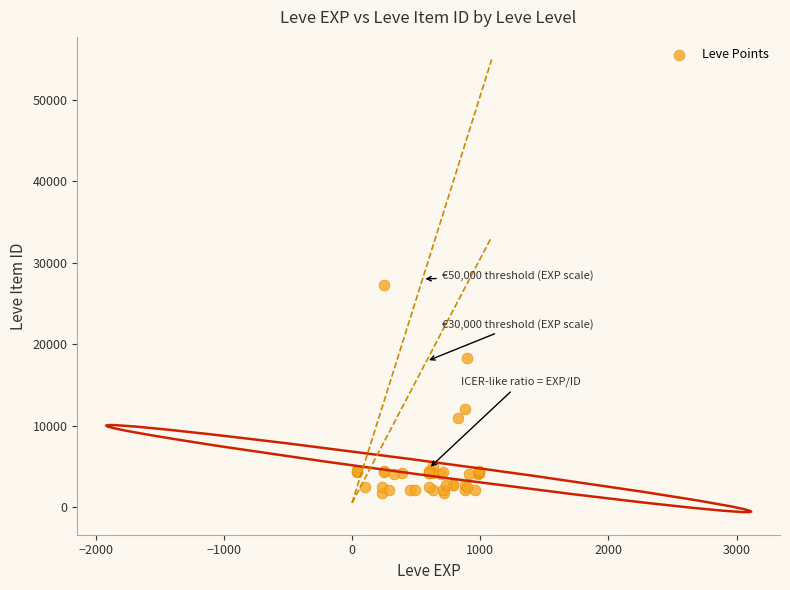

What Y value in the scatter plot is closest to 14448?

12018